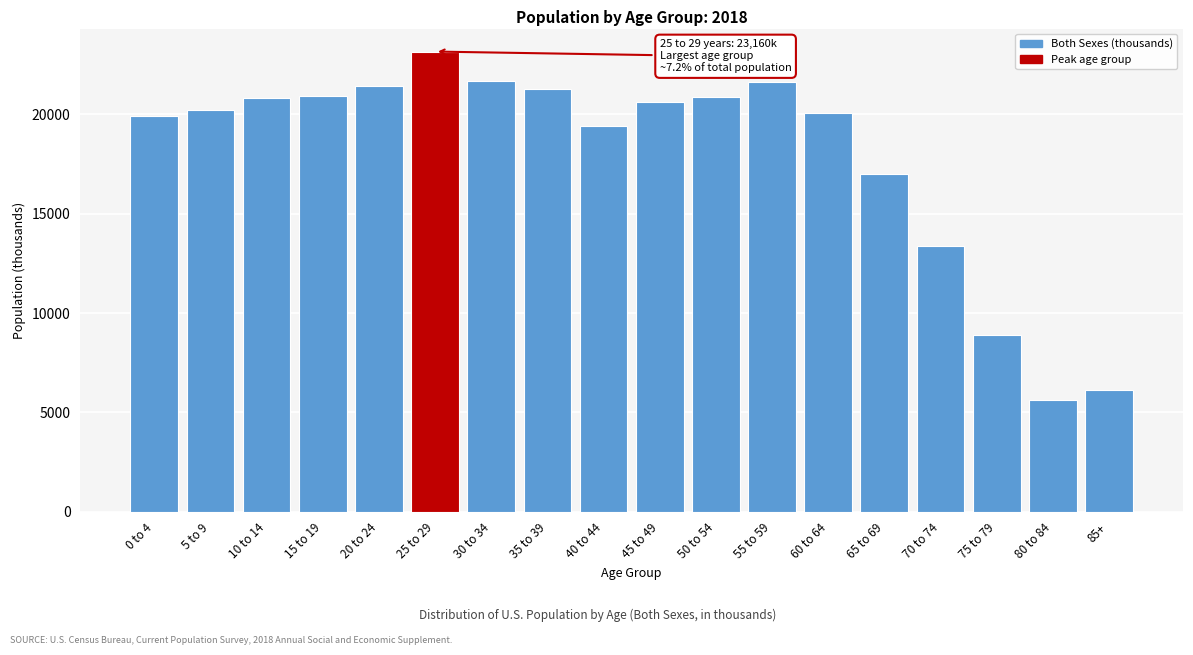

Is it true that the value at 25 to 29 is 23160?

True